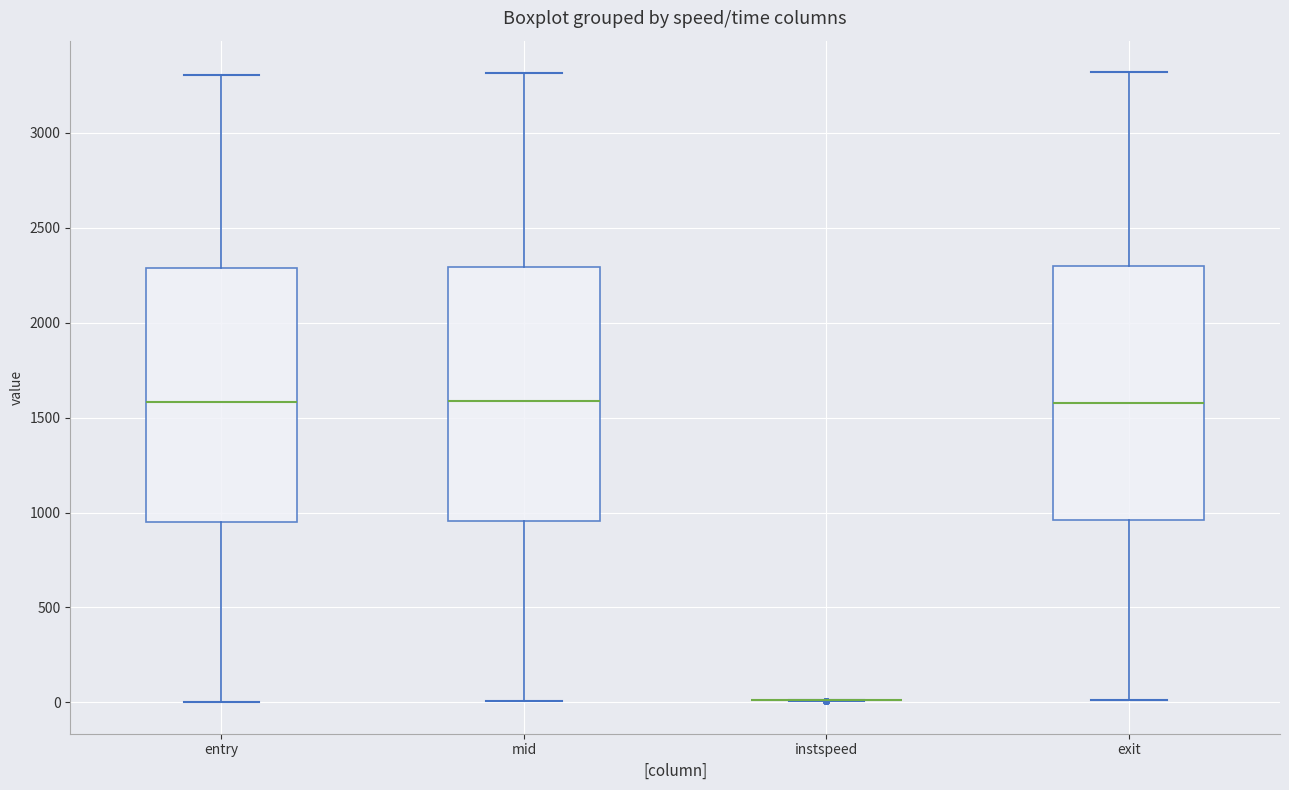

Reading left to right, read every box against the y-axis: the position of its median line, the range the box covers, and the ends of its whiskers. The values are not printed on the chart, so give them approximately, as read against the axis.

entry: median 1600, box 950 to 2300, whiskers 0 to 3300
mid: median 1600, box 950 to 2300, whiskers 0 to 3300
instspeed: box collapsed to a line at 0, whiskers 0 to 0
exit: median 1600, box 950 to 2300, whiskers 0 to 3300